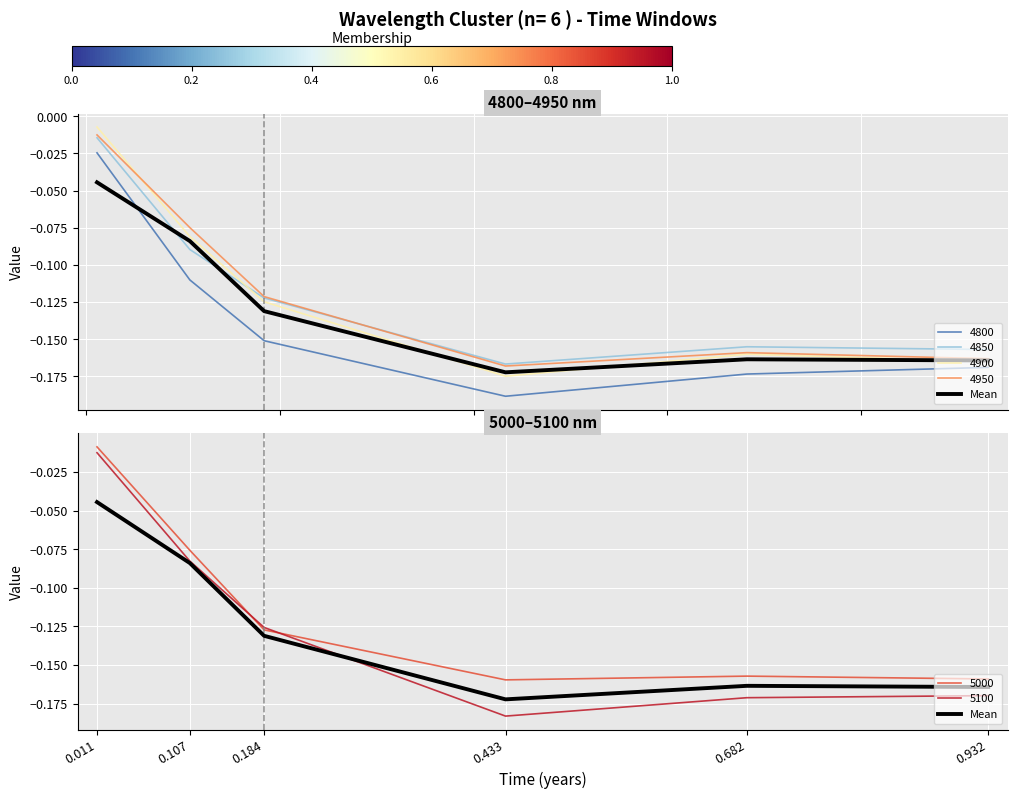

List the labels in order of value, largest first.

0.011, 0.107, 0.184, 0.682, 0.932, 0.433